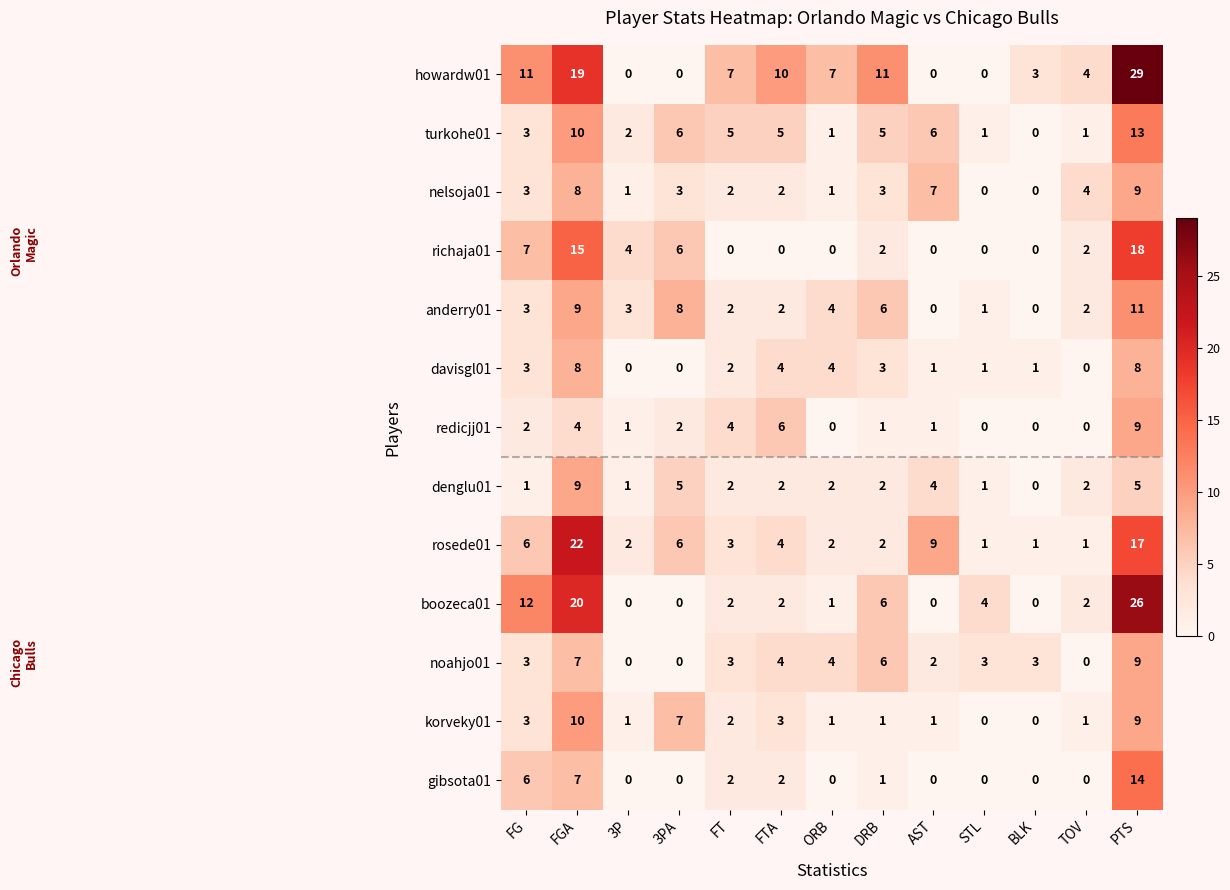

At which label does boozeca01 first exceed 2?

FG